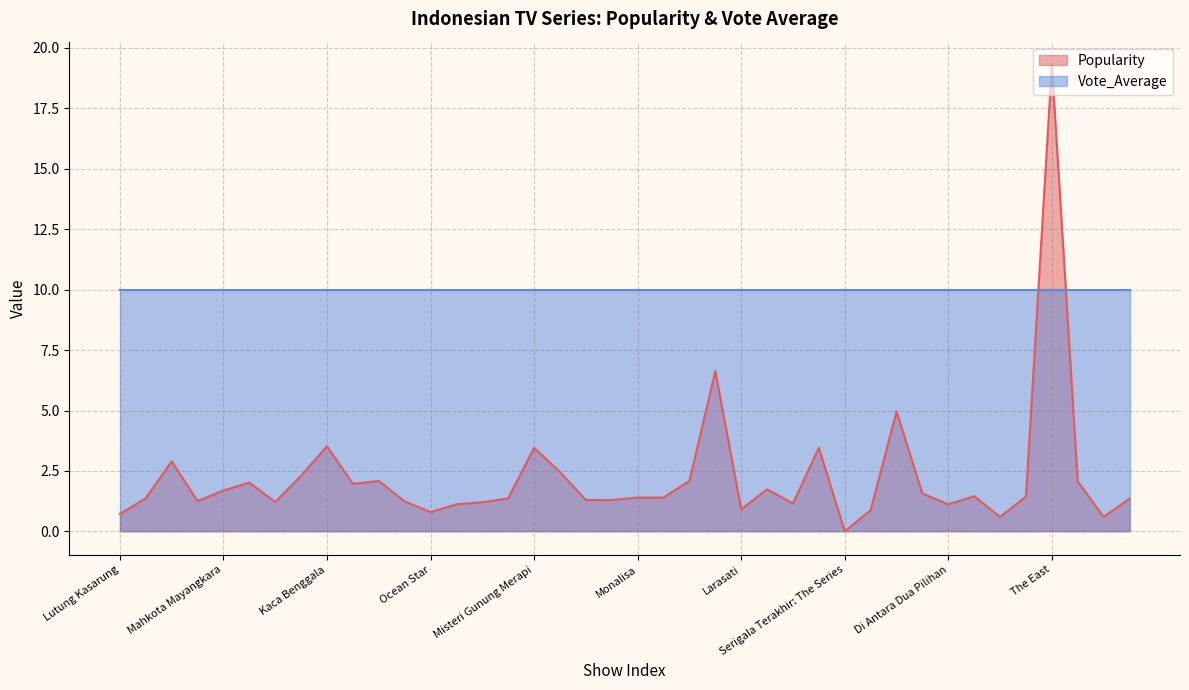

List the labels in order of value, smallest first.

Serigala Terakhir: The Series, Kelaku The Series, Good Friends, Lutung Kasarung, Ocean Star, Nyi Roro Kidul 2, Larasati, Di Antara Dua Pilihan, Kugapai Cintamu, Mukjizat Cinta, Andini, Jurus Halilintar, Santet, Mandala dari Sungai Ular, Nic & Mar, Pengorbanan Anggun, Halal Lover, Substitute Husband, 17 Forever, Monalisa, Panji, Beware of Sule, Knock Out Girl, Married Ex-Boyfriend, Mahkota Mayangkara, Tiara, Pengantin Lembah Hantu, Mahkota Majapahit, Roro Mendut, Keris Empu Gandring, Nyi Roro Kidul, Wali Songo, Singgasana Brama Kumbara, Karmapala, Tunnel, Misteri Gunung Merapi, Kaca Benggala, Comedy Island Indonesia, Tutur Tinular, The East